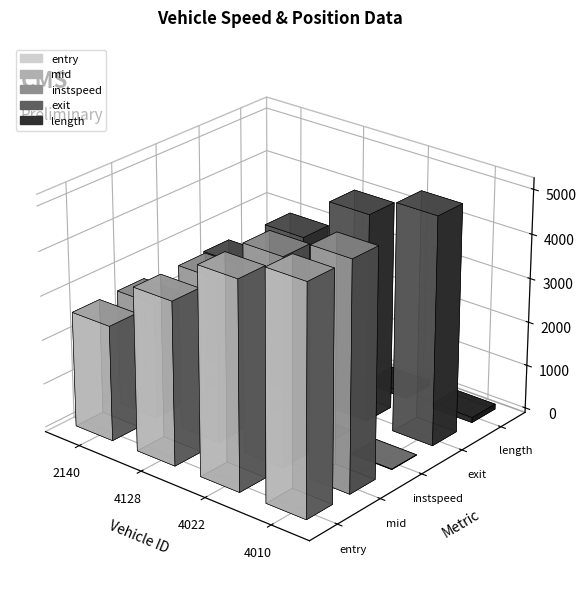

What is the label of the 1st bar from the right?

4010